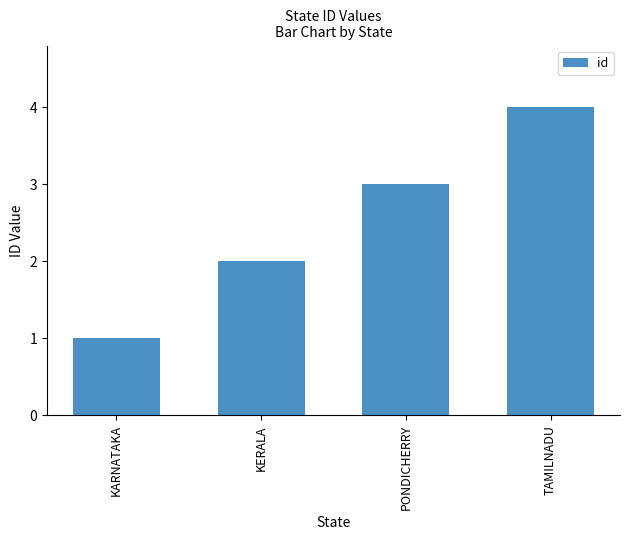

What is the value of the 2nd bar from the left?

2